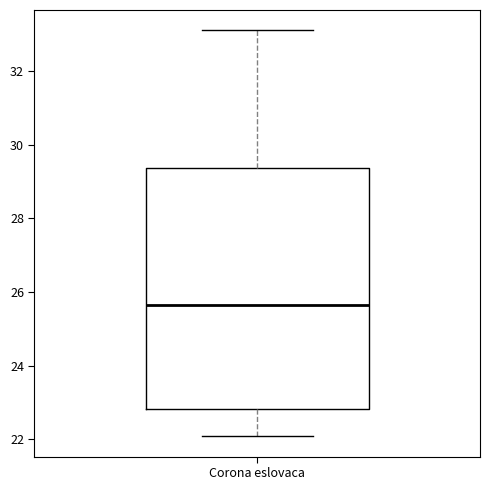

Transcribe this box plot: give where the median line is, the range the box spans, and where the two whiskers end, as read against the y-axis. The values are not printed on the chart, so give them approximately, as read against the axis.

median 25.6, box 22.8 to 29.4, whiskers 22.0 to 33.2